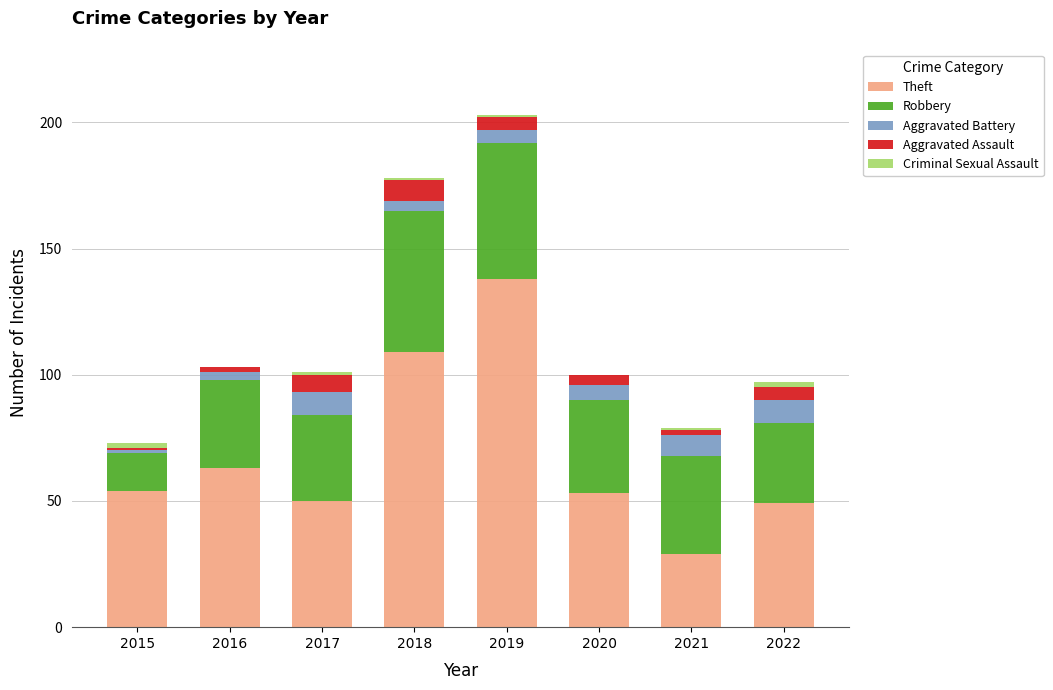

True or false: Theft has a value of 50 at 2017.

True